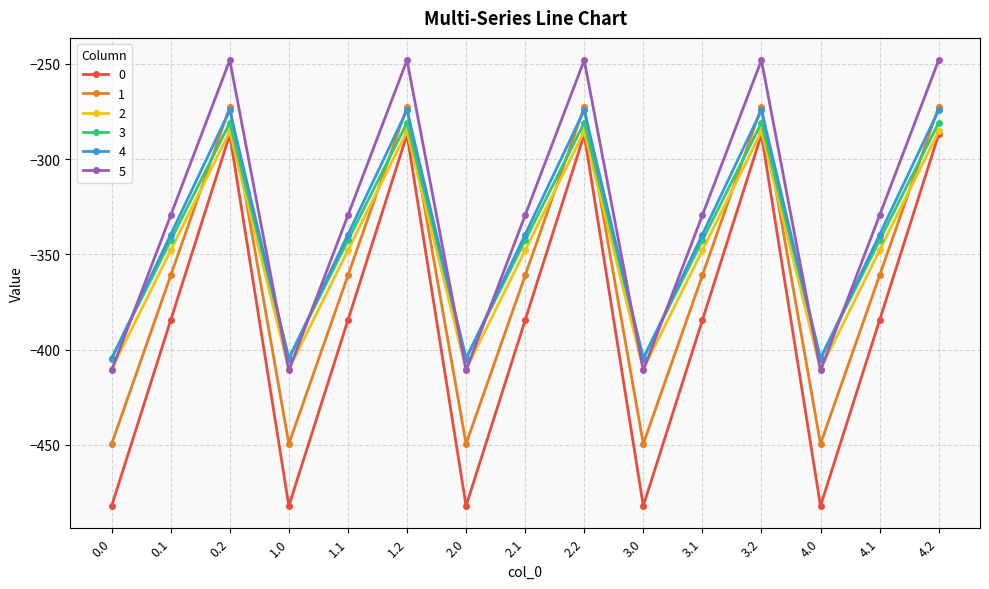

Which series has the largest total across all categories?

5